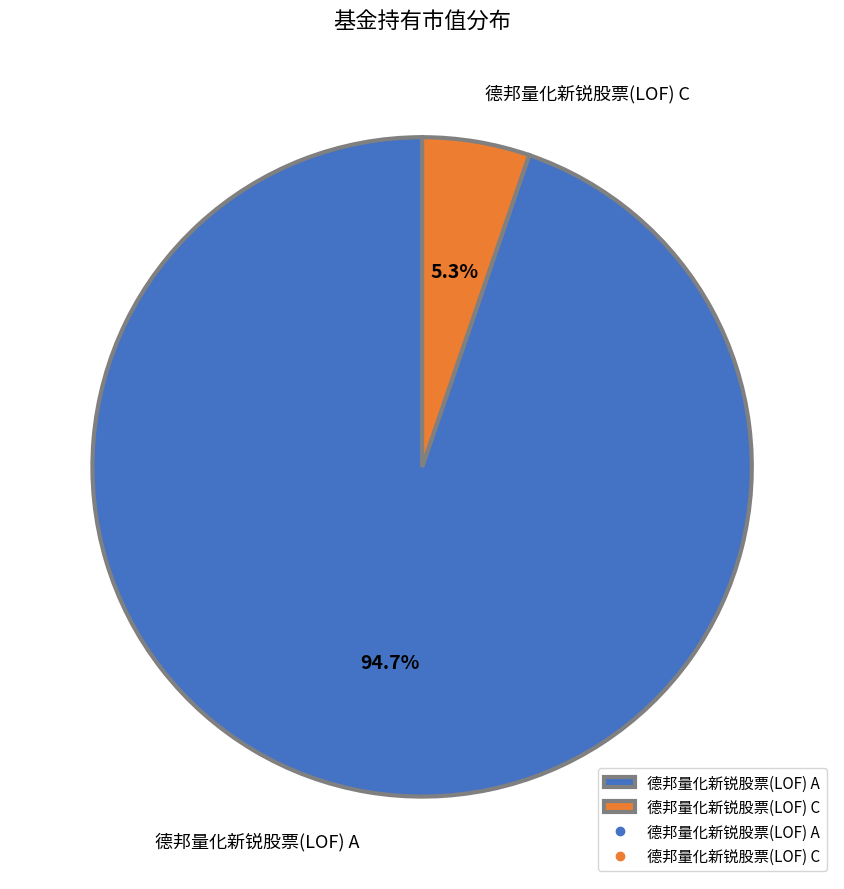

True or false: 德邦量化新锐股票(LOF) C accounts for 5% of the total.

True